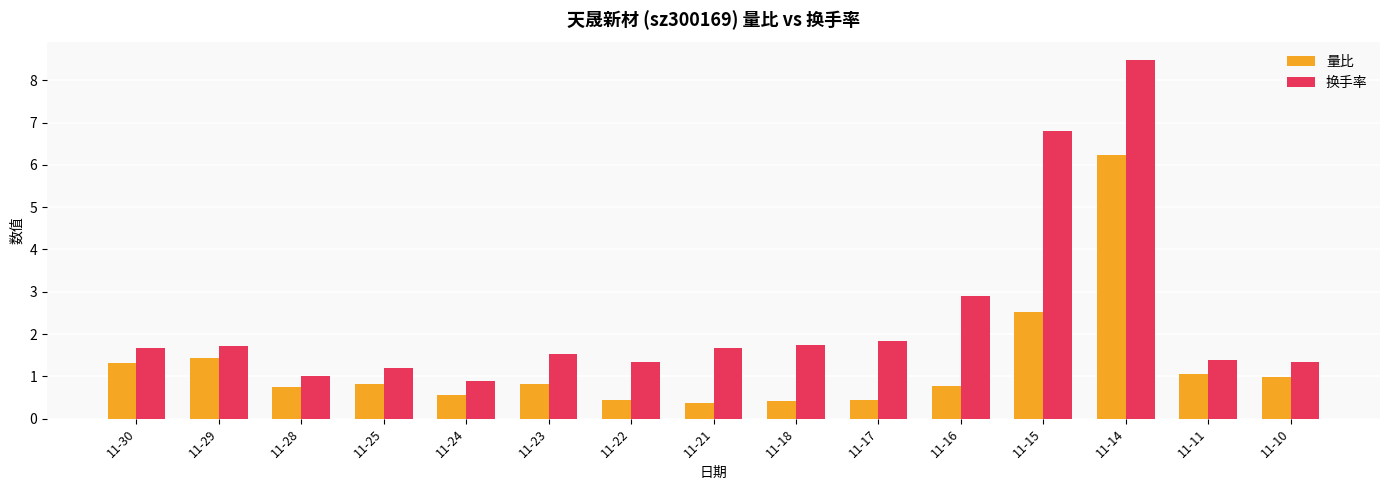

At which category is the sum across all series the highest?

11-14